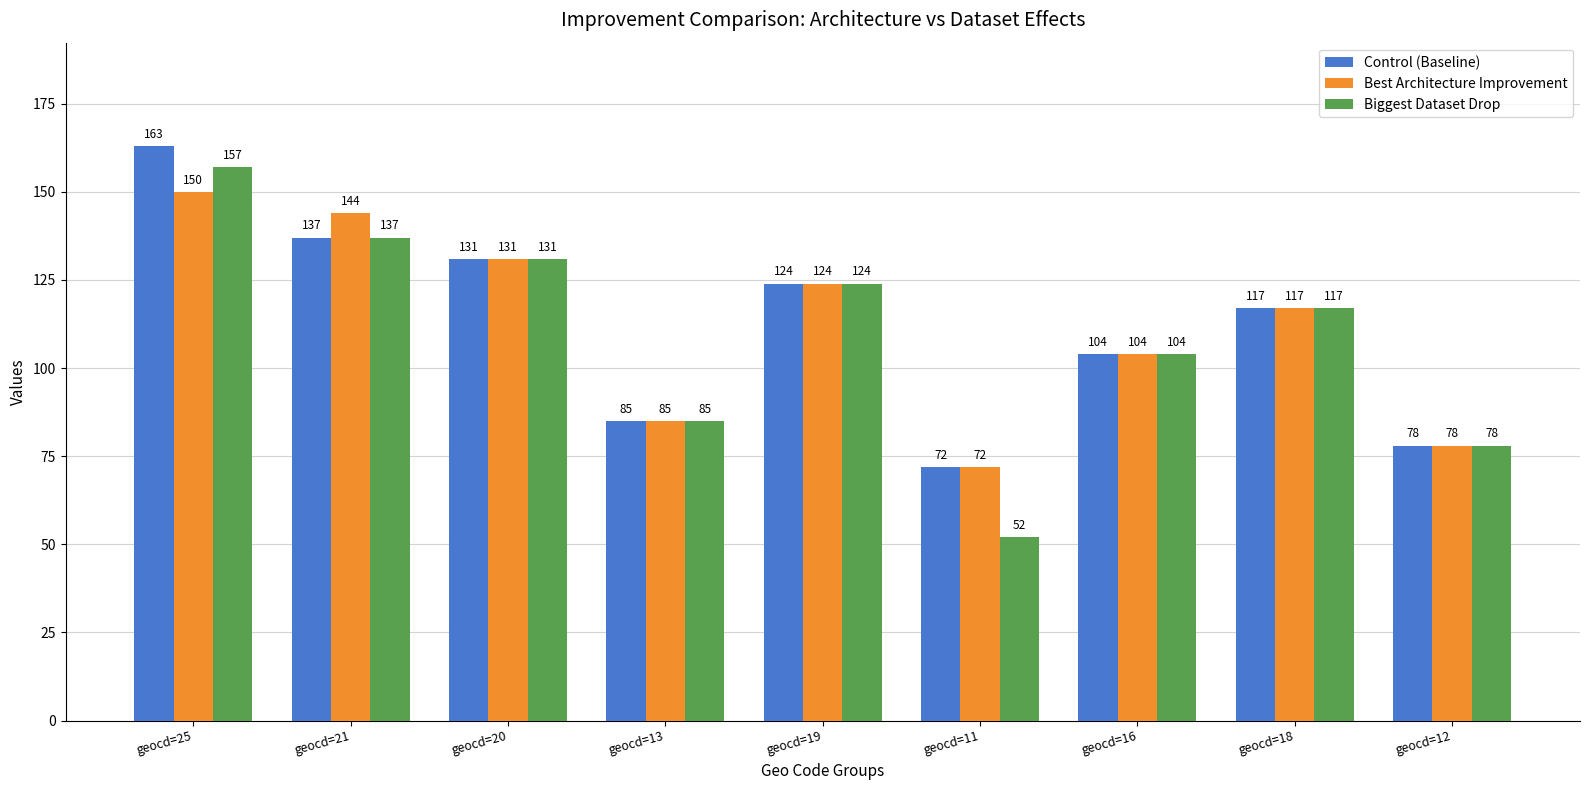

What is the sum of the Biggest Dataset Drop values at geocd=13 and geocd=25?

242